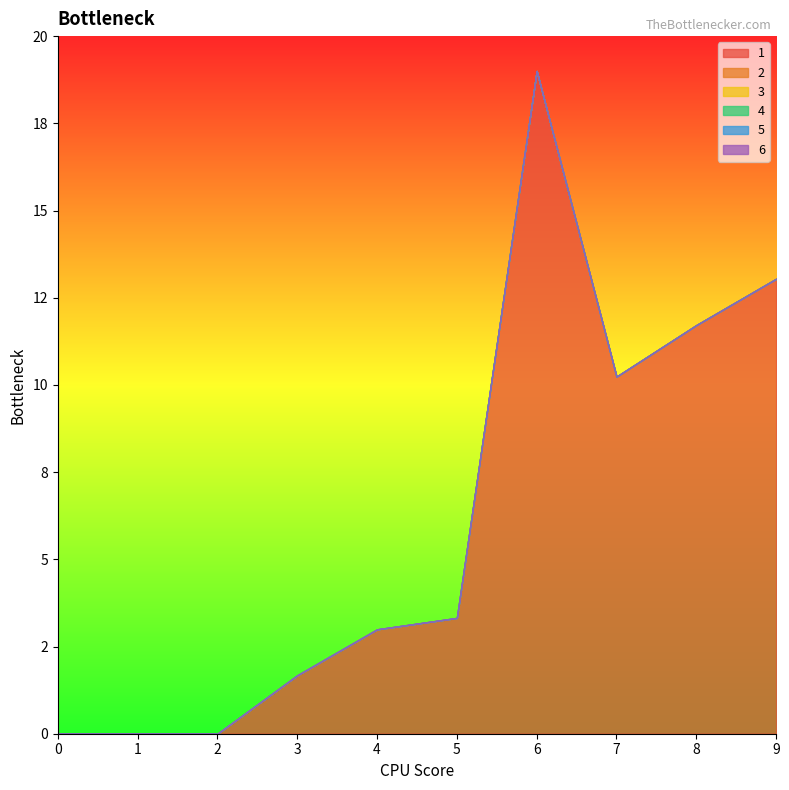

True or false: 1 has more than 0 points higher than both neighbors.

True